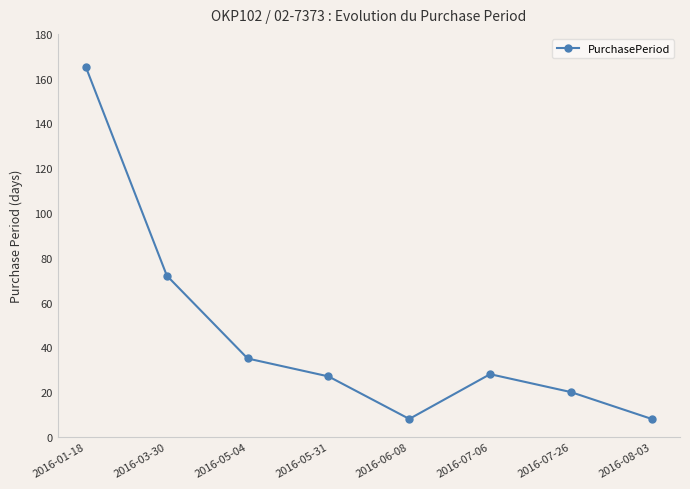

At which category does the chart reach its peak across all series?

2016-01-18